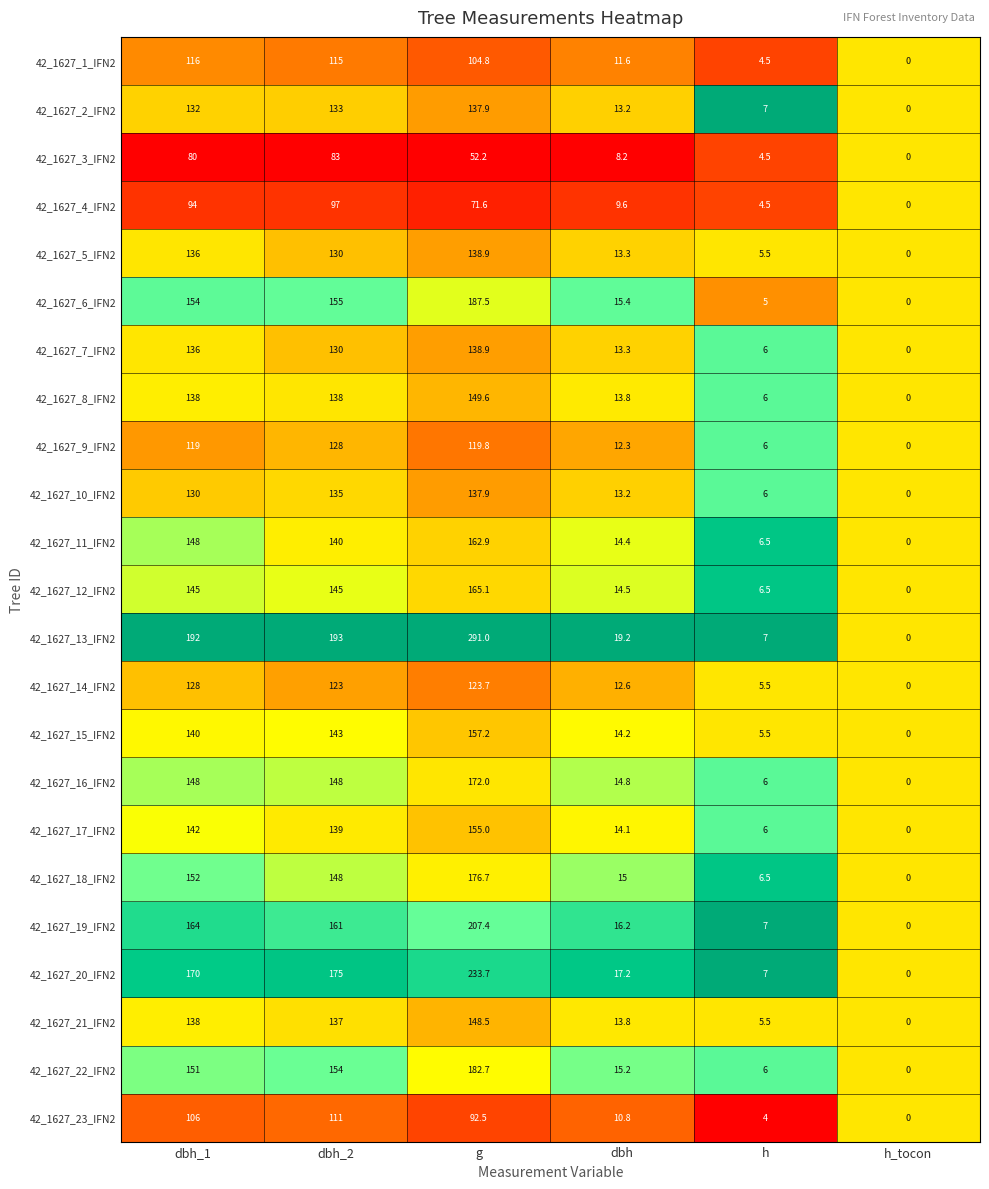

What is the spread (max minus min) of values at dbh_2?

110.0